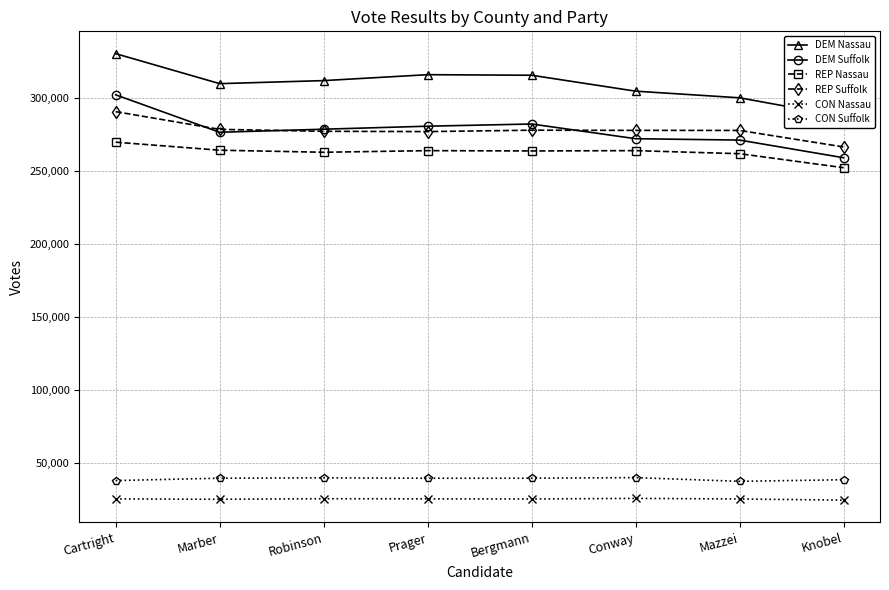

At which category is the sum across all series the highest?

Cartright